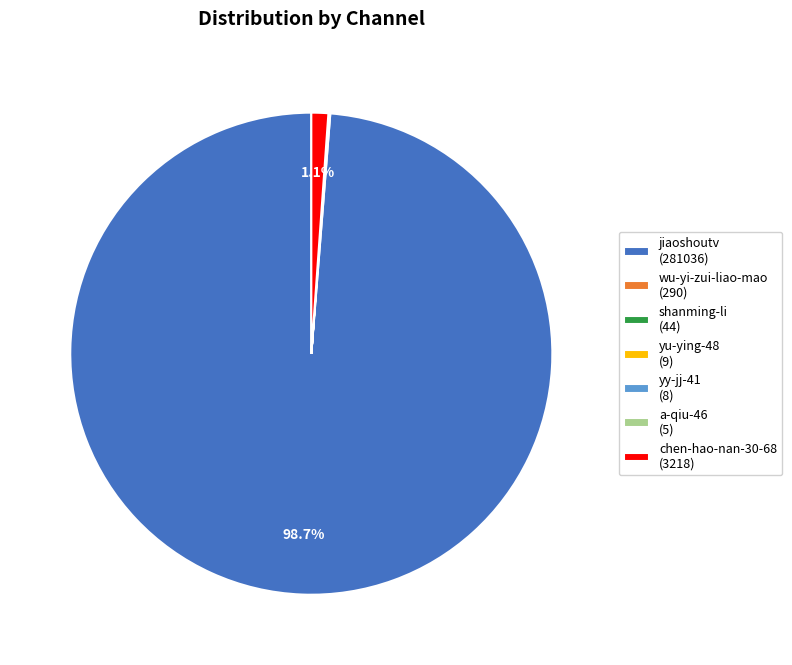

Is there any slice that represents more than half of the pie?

Yes